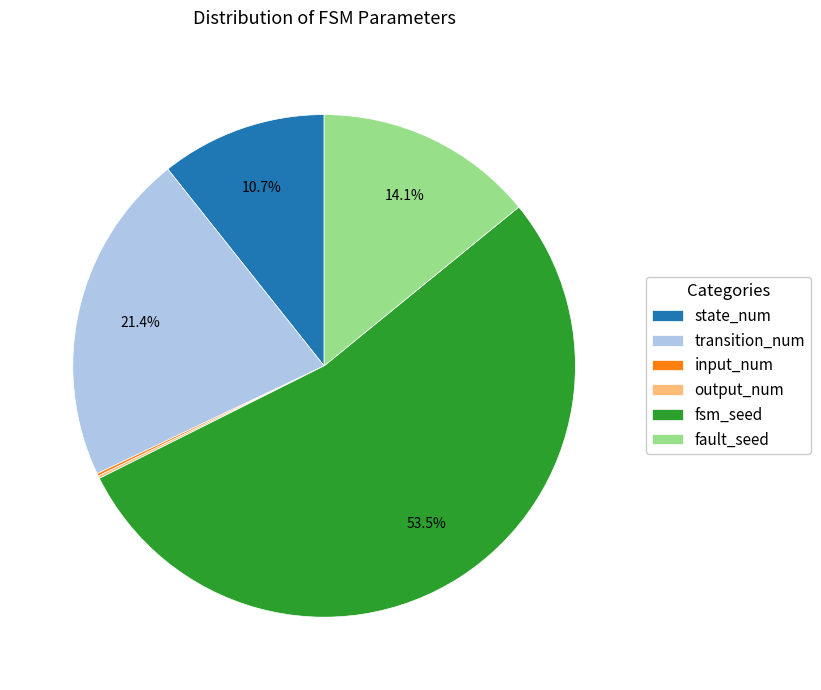

What is the largest slice in the pie chart?

fsm_seed